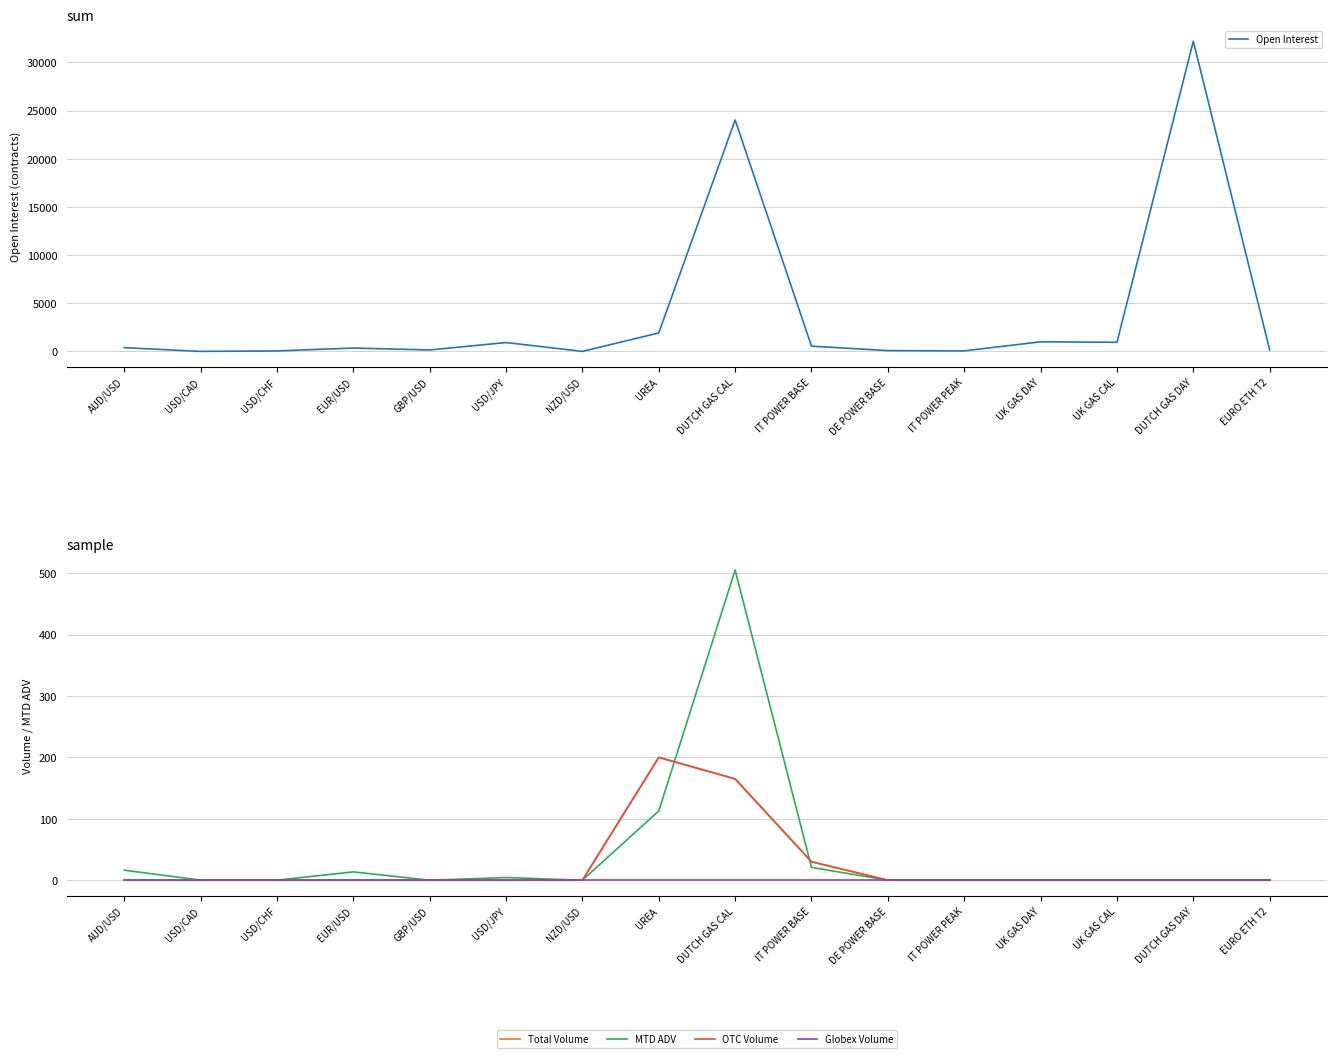

What is the difference between the highest and lowest values at GBP/USD?

153.0